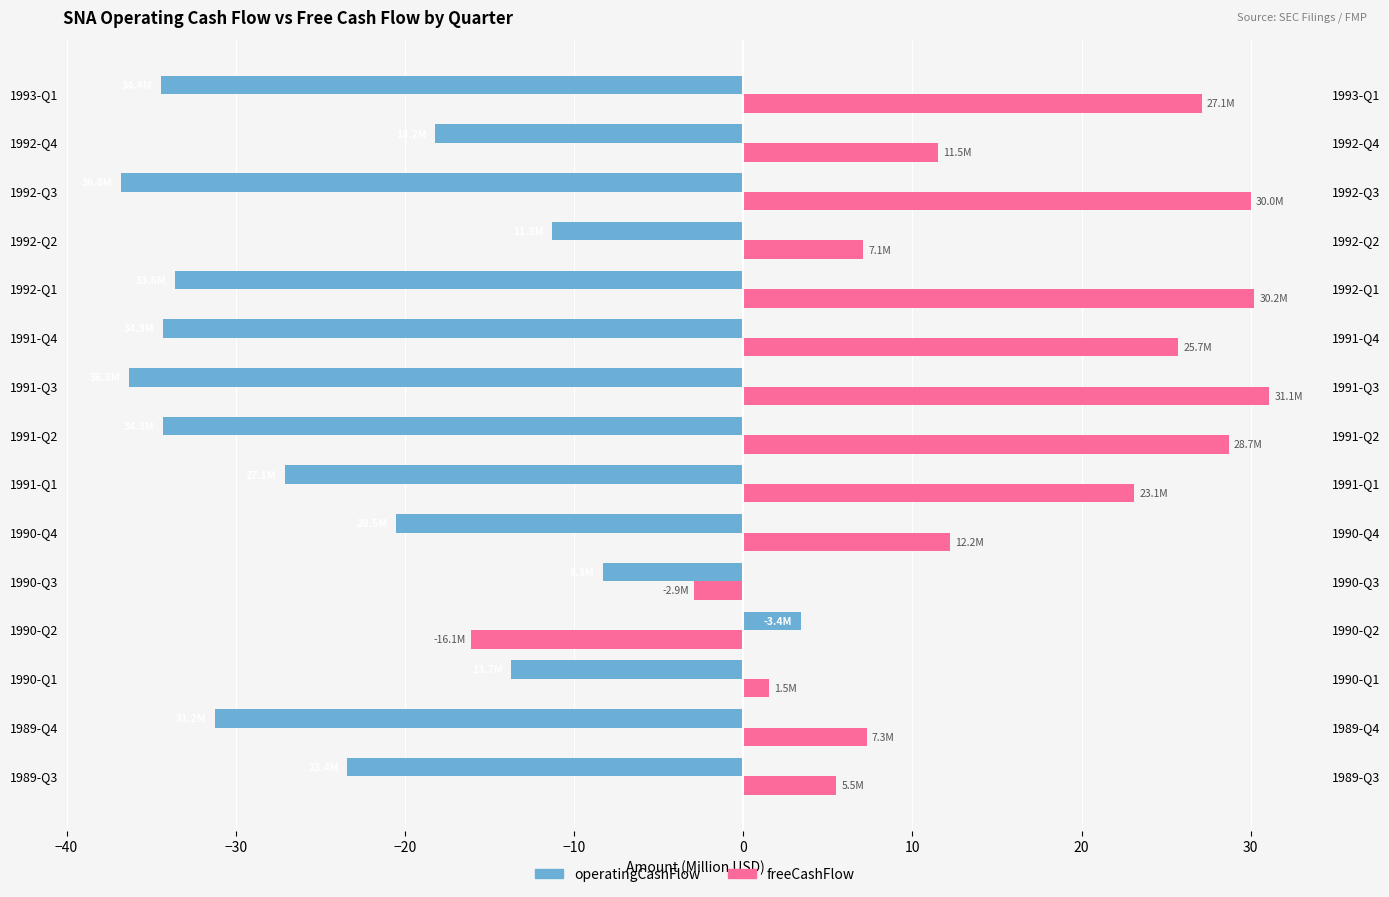

True or false: operatingCashFlow has a value of -18.2 at 1992-Q4.

True